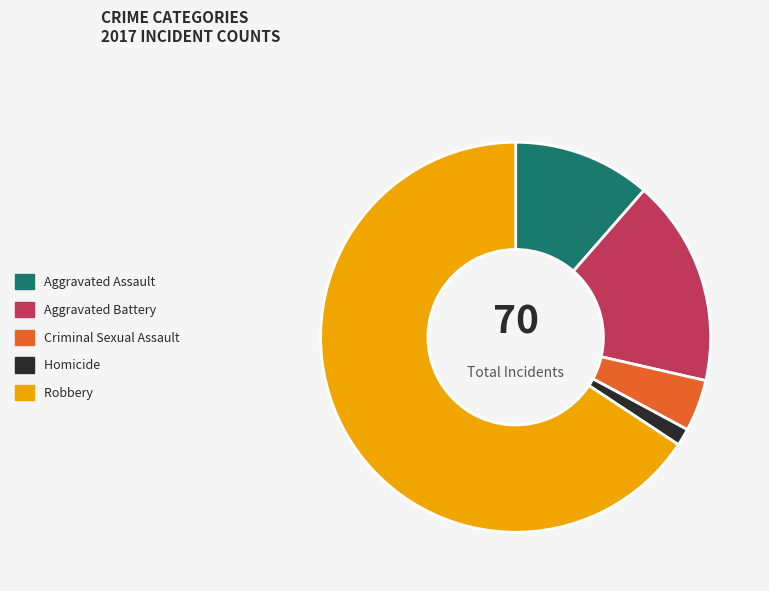

Rank the categories by value from lowest to highest.

Homicide, Criminal Sexual Assault, Aggravated Assault, Aggravated Battery, Robbery